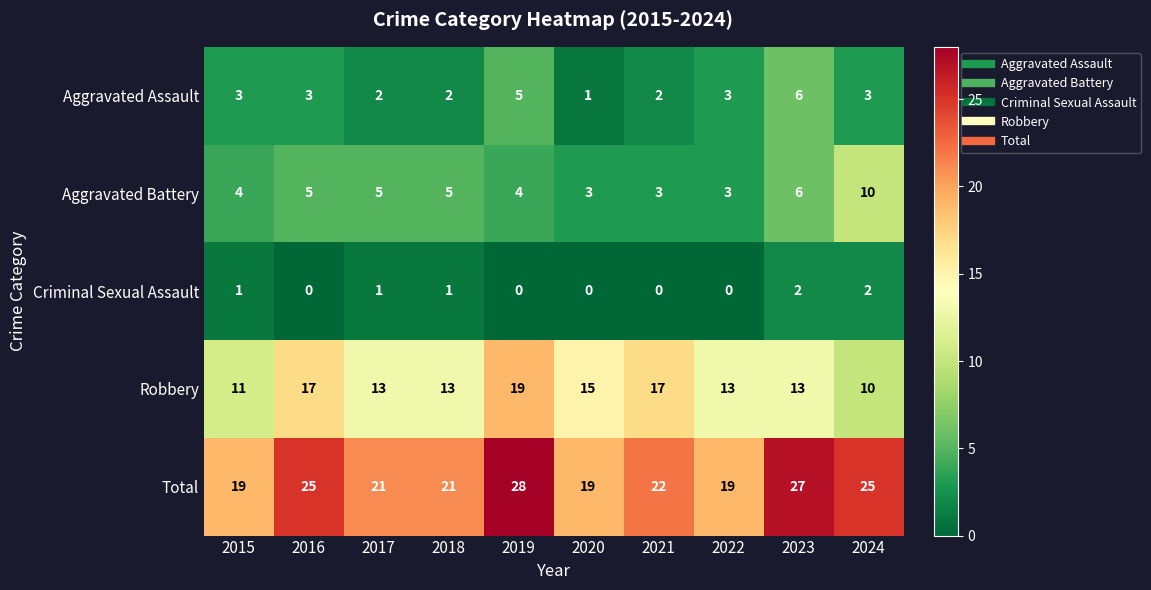

What is the difference between the maximum and second lowest values in the Aggravated Battery series?

7